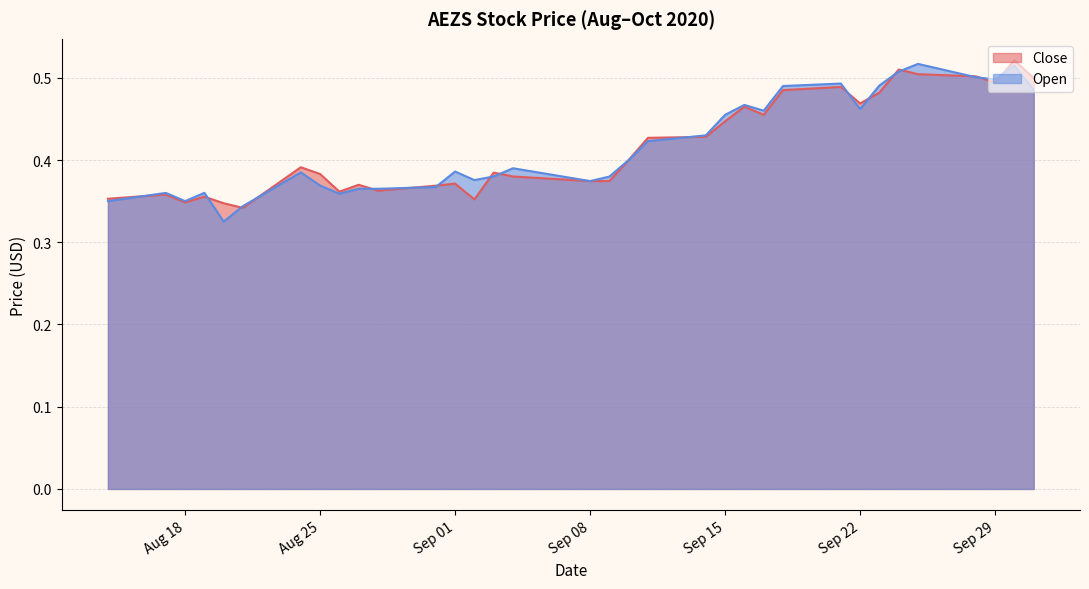

True or false: Open has more than 1 interior local peaks.

True